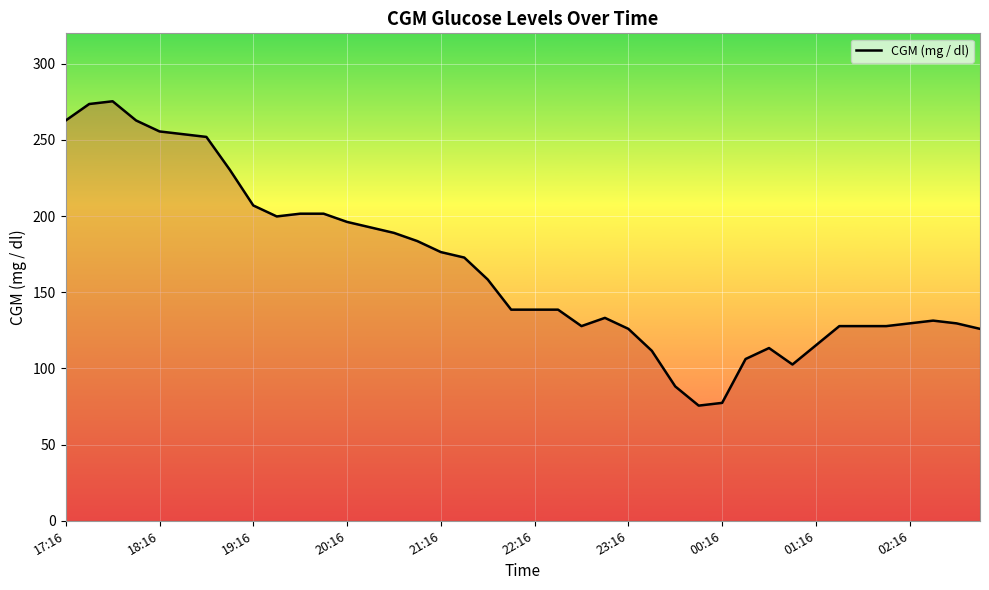

What is the maximum value shown in the chart?

275.4